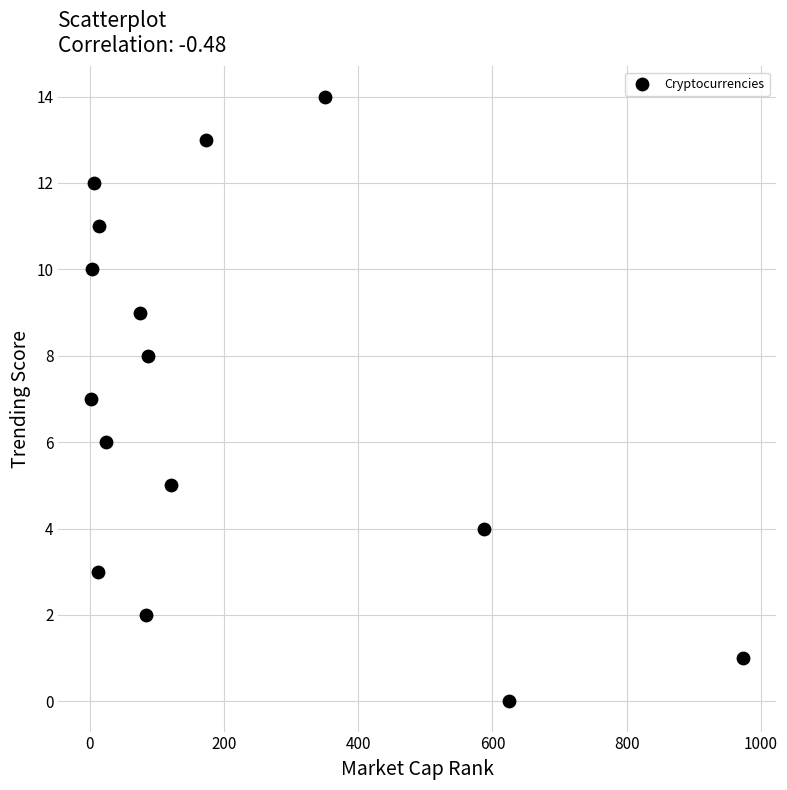

What is the range of Y values (max minus min)?

14